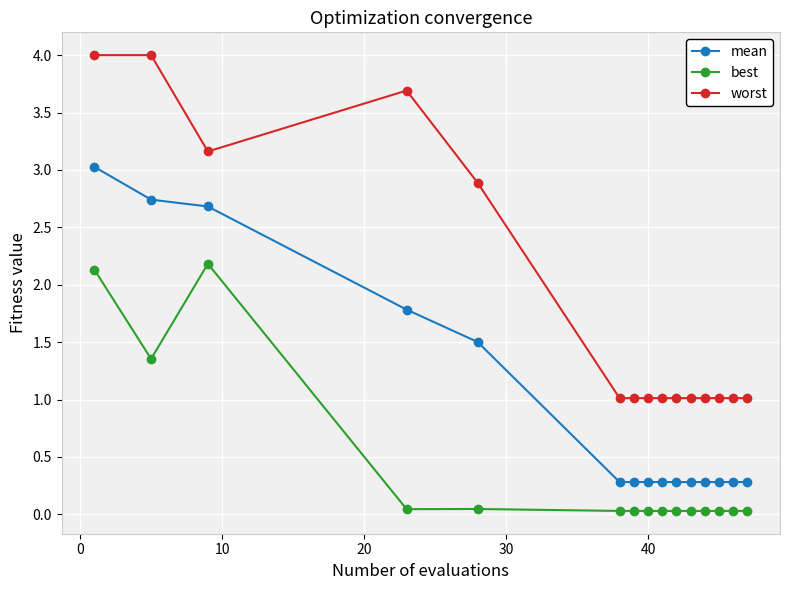

What is the greatest value displayed?

4.0